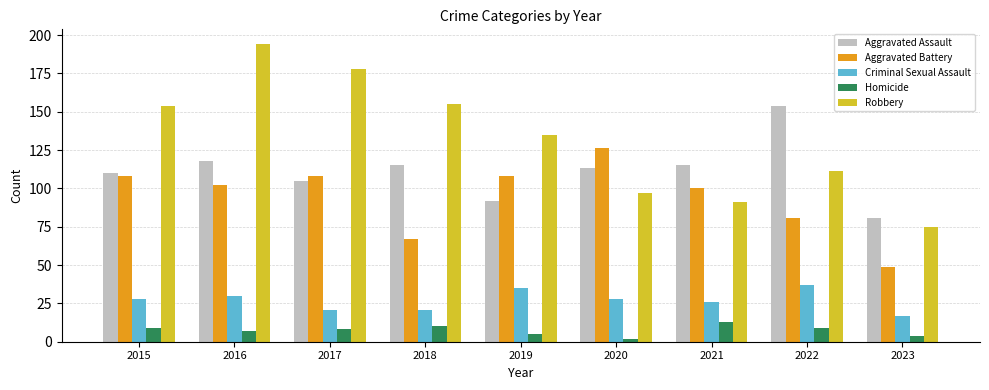

The Aggravated Assault series shows 115 at 2021. True or false?

True